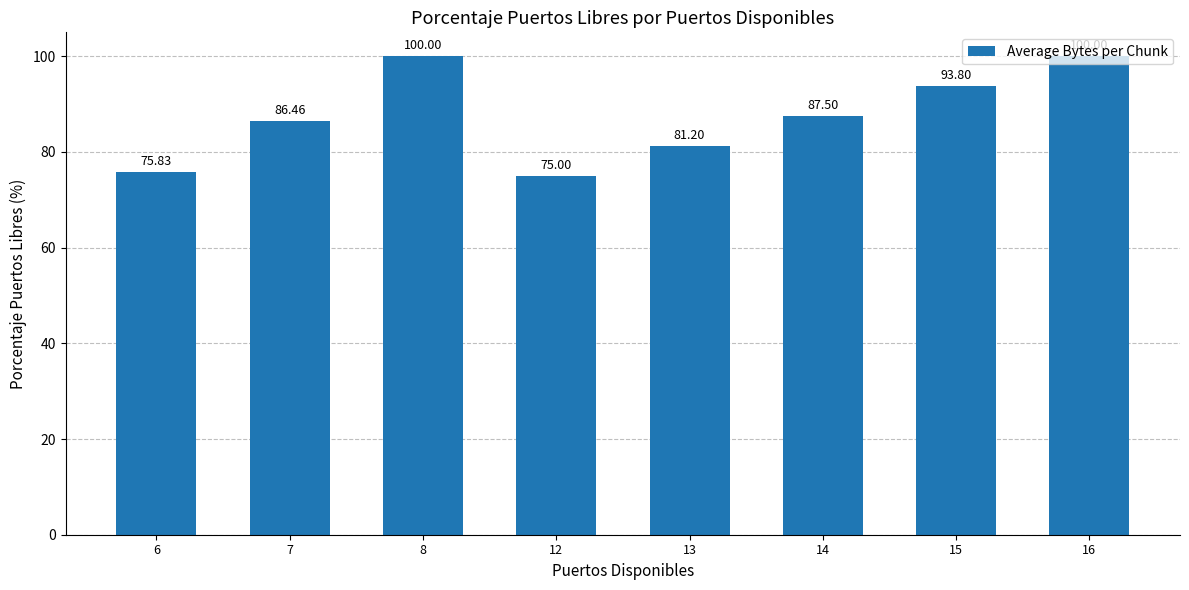

What is the change in value from 8 to 13?

-18.8